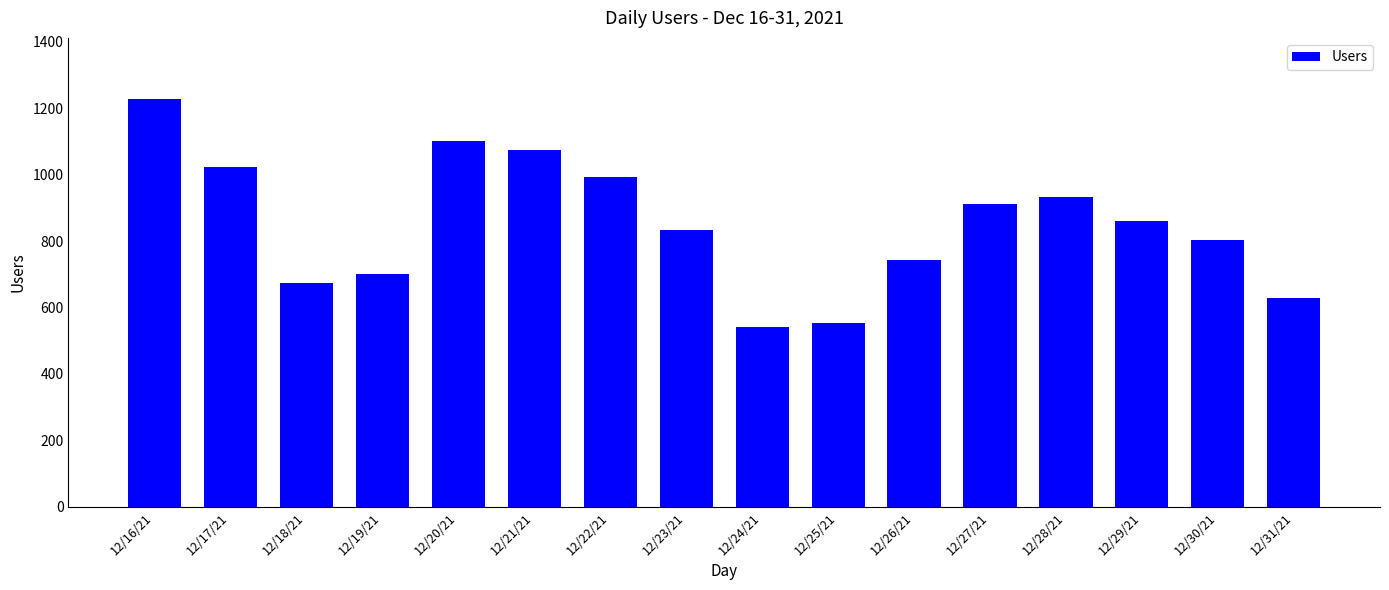

Approximately how many times larger is the value at 12/22/21 compared to 12/30/21?

1.2